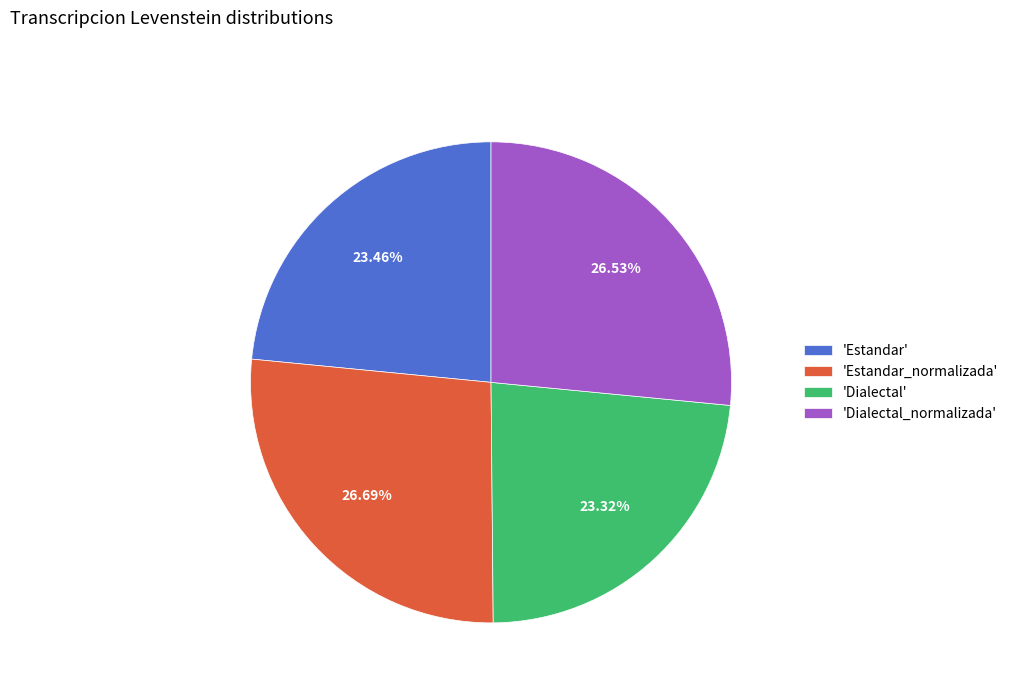

What is the ratio of the value at 'Dialectal_normalizada' to the value at 'Estandar'?

1.1